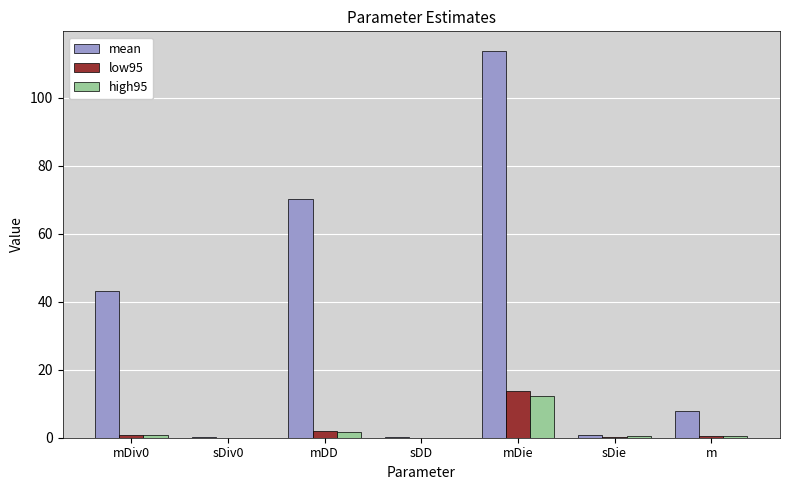

What are all the series names shown in the legend?

mean, low95, high95